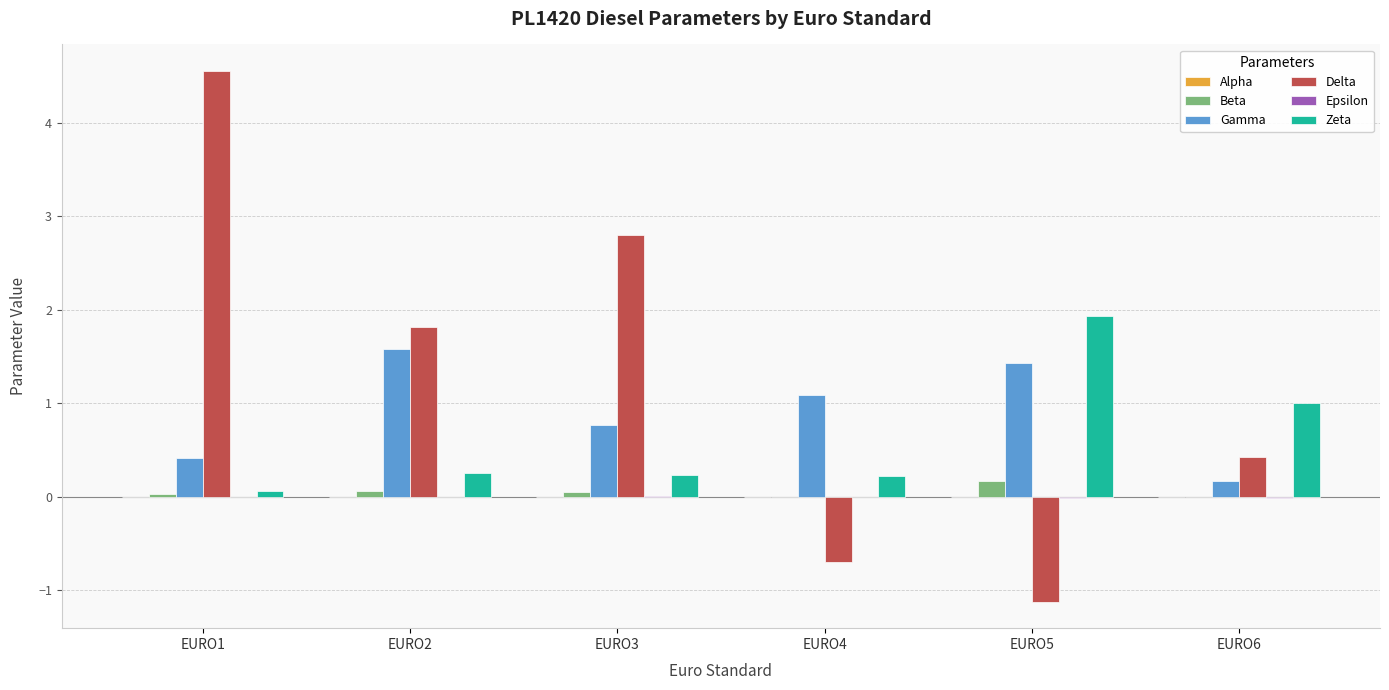

What is the sum of all Delta values?

7.8